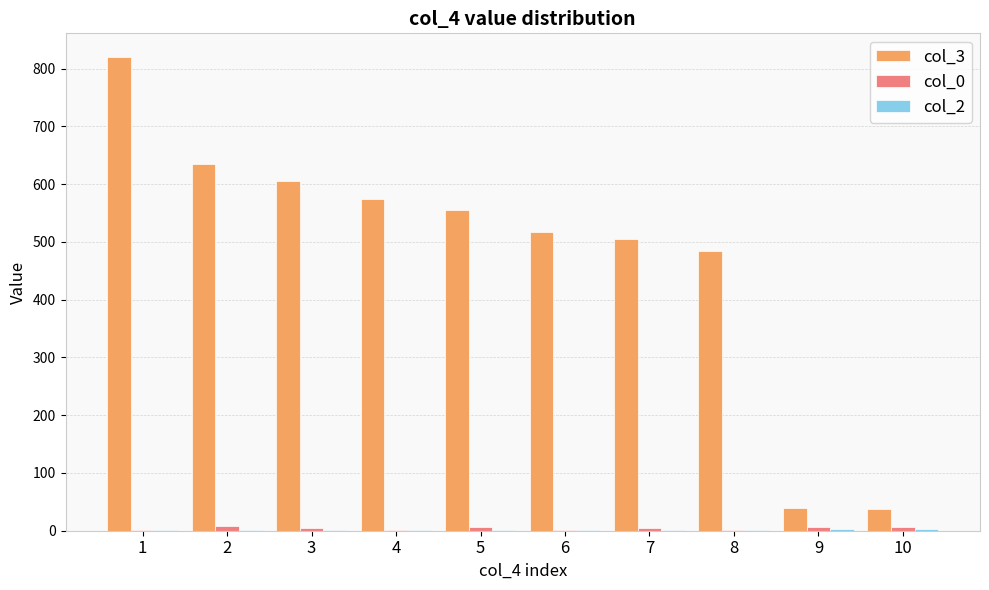

Which series has the largest total across all categories?

col_3